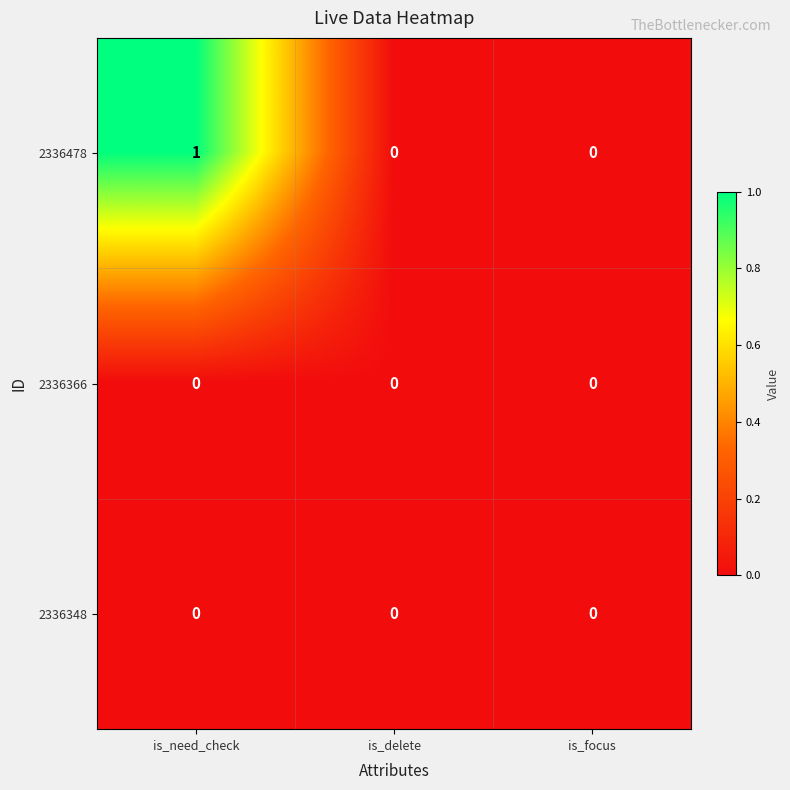

At which category is the sum across all series the highest?

is_need_check